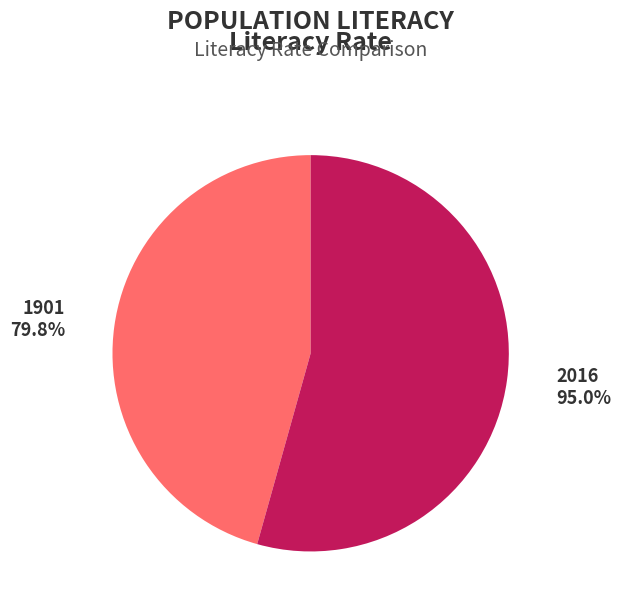

Does 2016 represent more than half of the total?

Yes